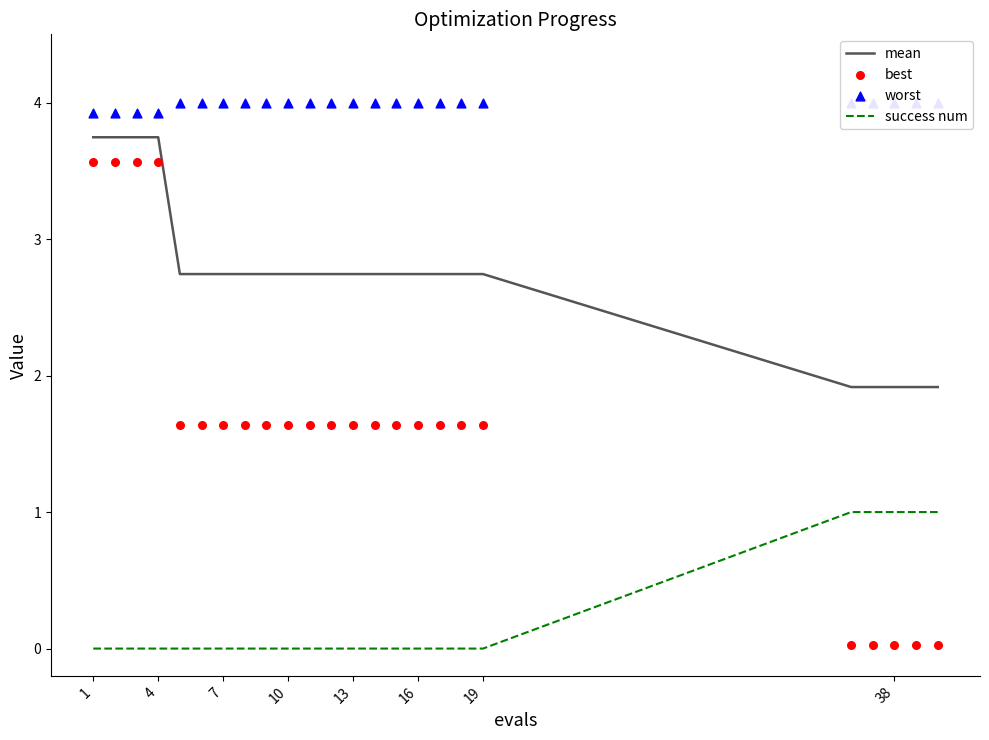

True or false: success num and mean intersect in this chart.

False